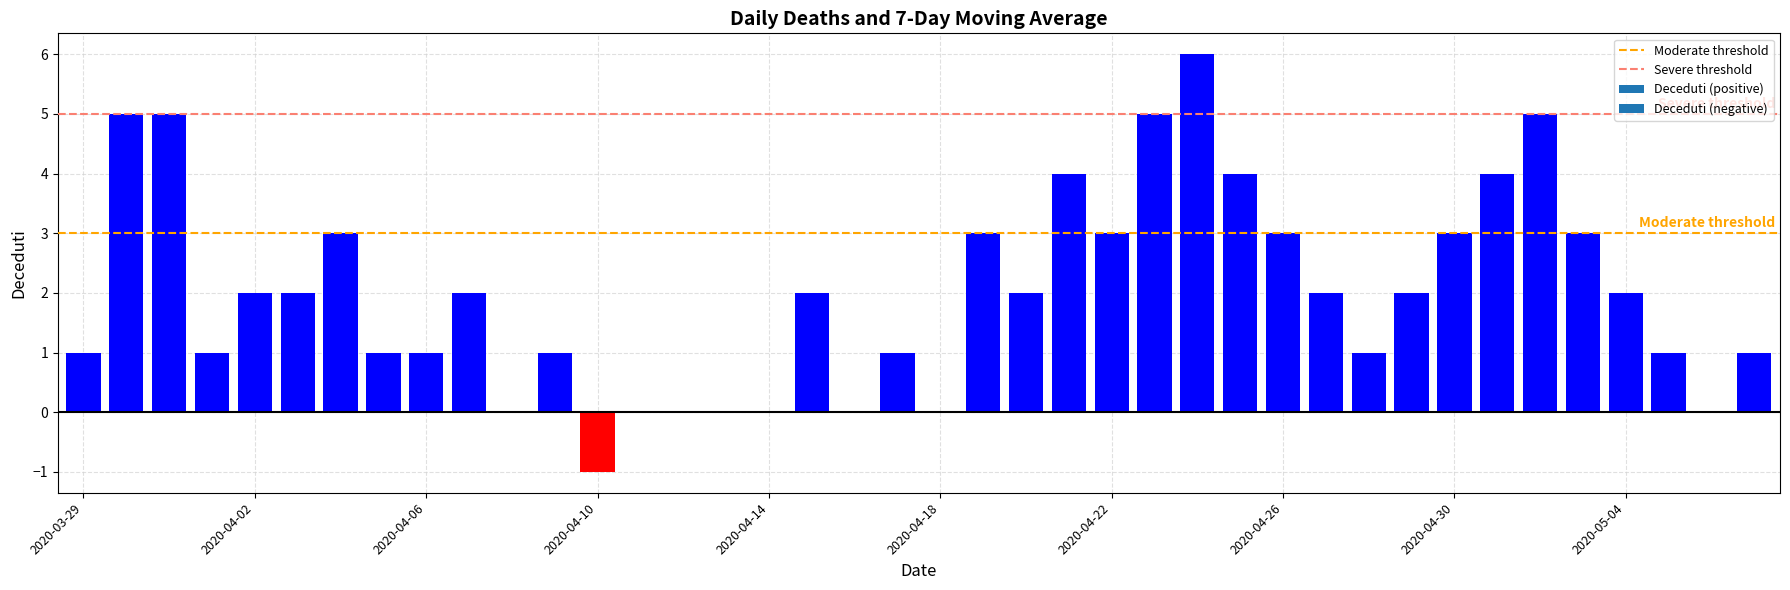

What is the maximum value shown in the chart?

6